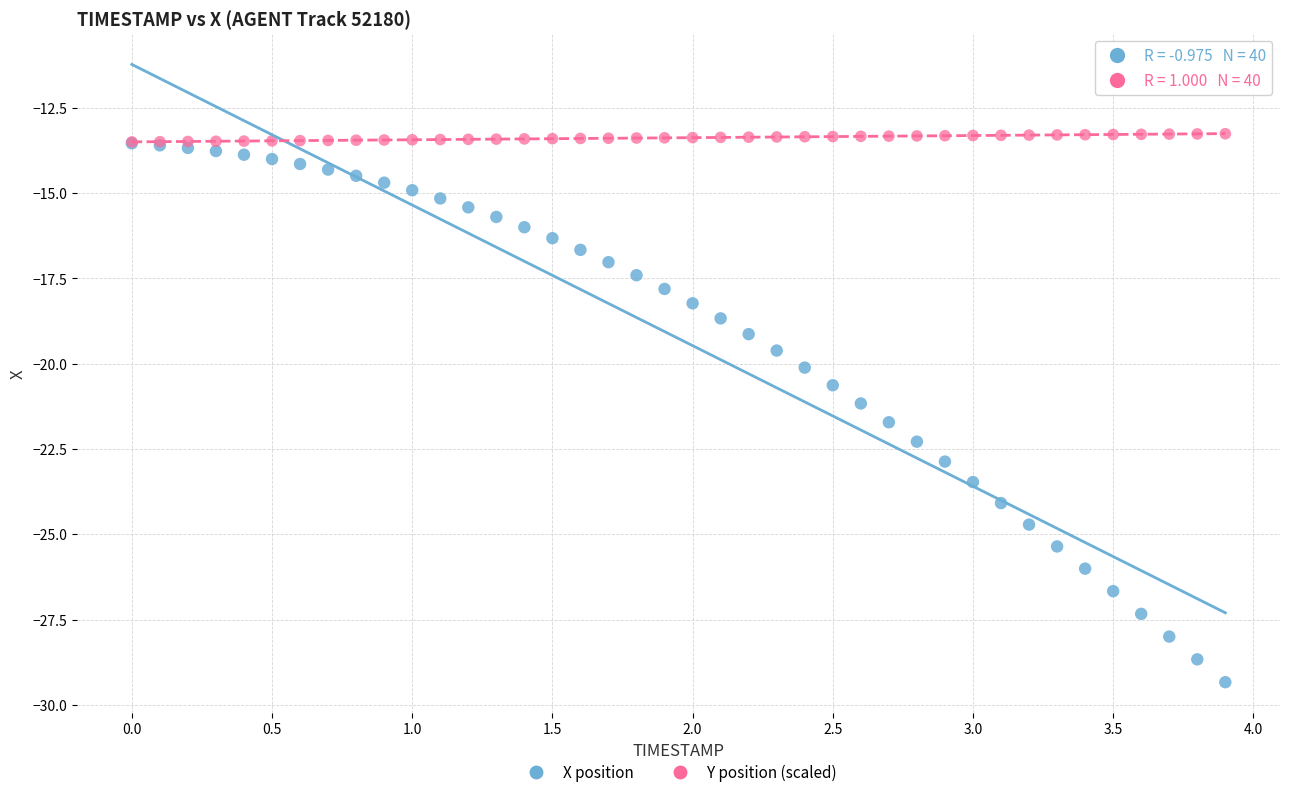

Which series contains the highest Y value?

Y position (scaled)